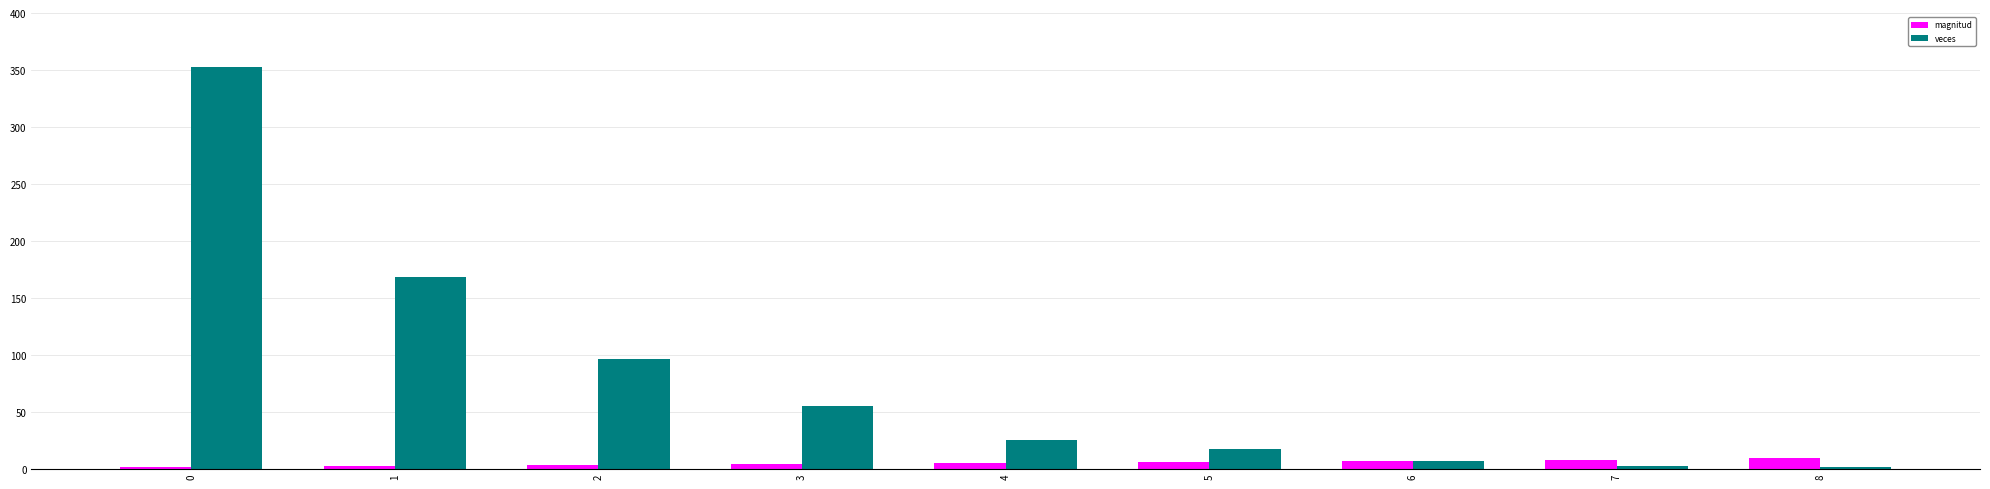

What is the greatest value displayed?

353